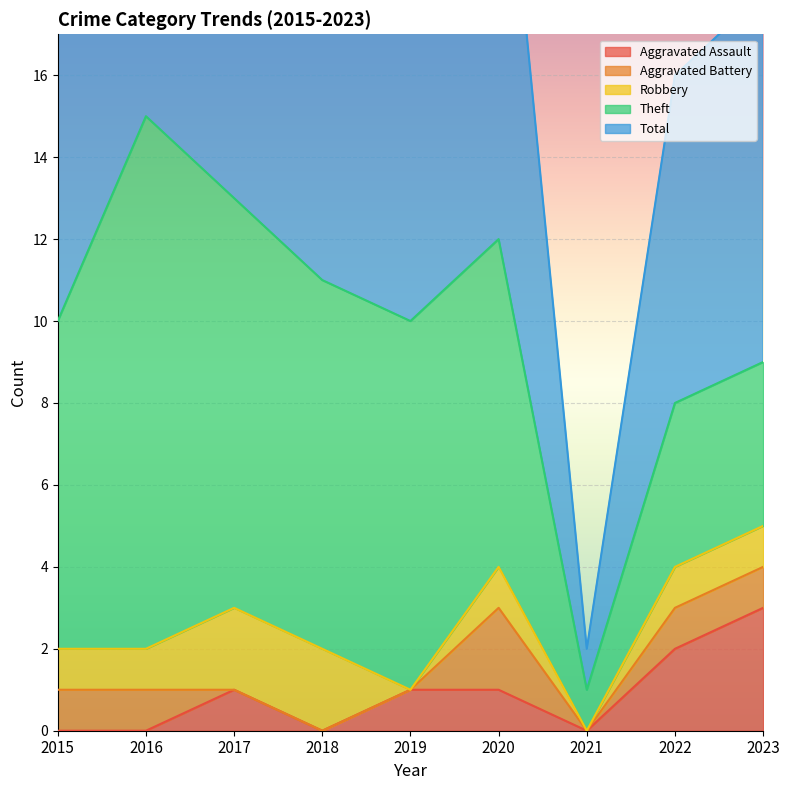

Which label corresponds to the smallest value in the chart?

2015